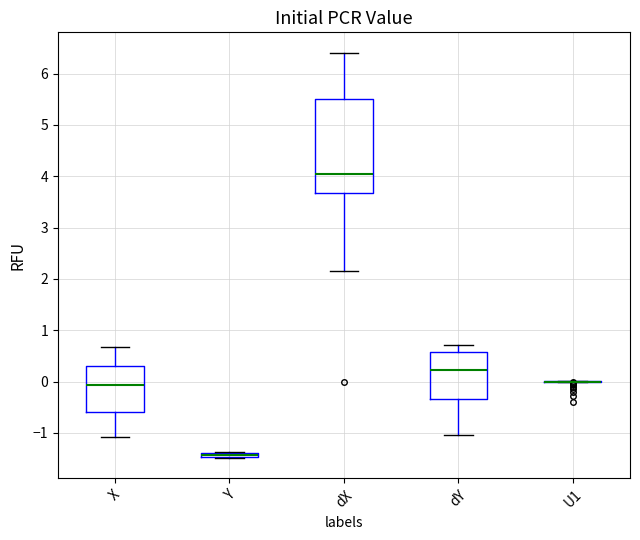

Comparing the boxes themselves (not the whiskers), which one is the tallest?

dX